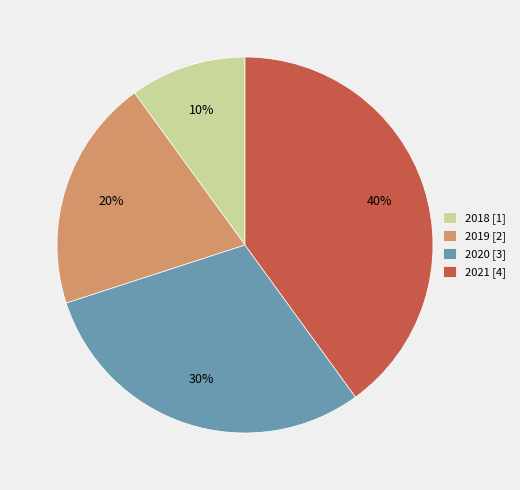

To the nearest percent, what percentage of the pie is 2019?

20%